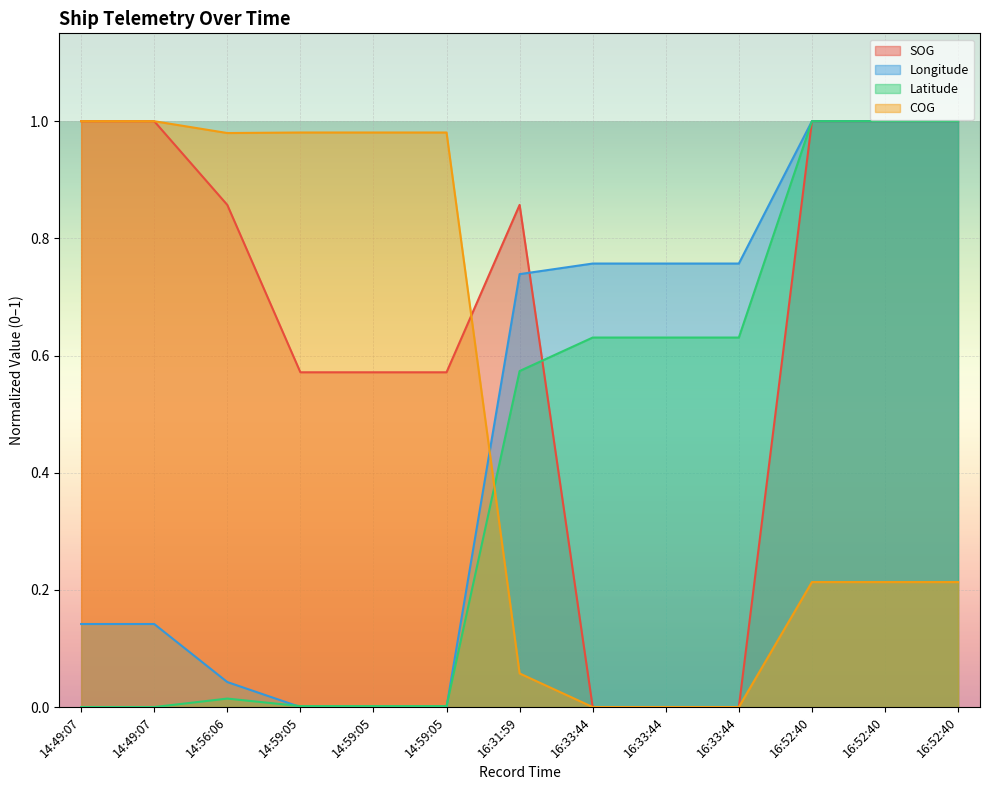

The value of SOG at 14:59:05 is 0.6. True or false?

True